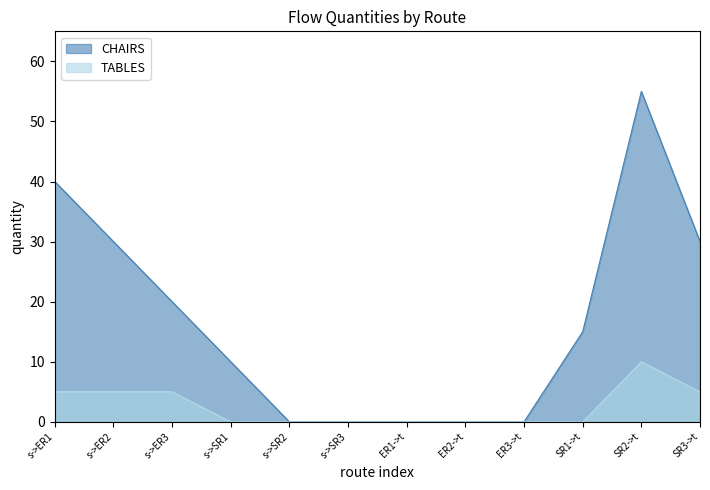

The value of CHAIRS at SR1->t is 15. True or false?

True